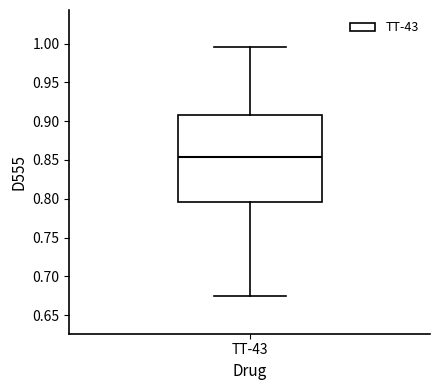

Transcribe this box plot: give where the median line is, the range the box spans, and where the two whiskers end, as read against the y-axis. The values are not printed on the chart, so give them approximately, as read against the axis.

median 0.855, box 0.795 to 0.910, whiskers 0.675 to 0.995